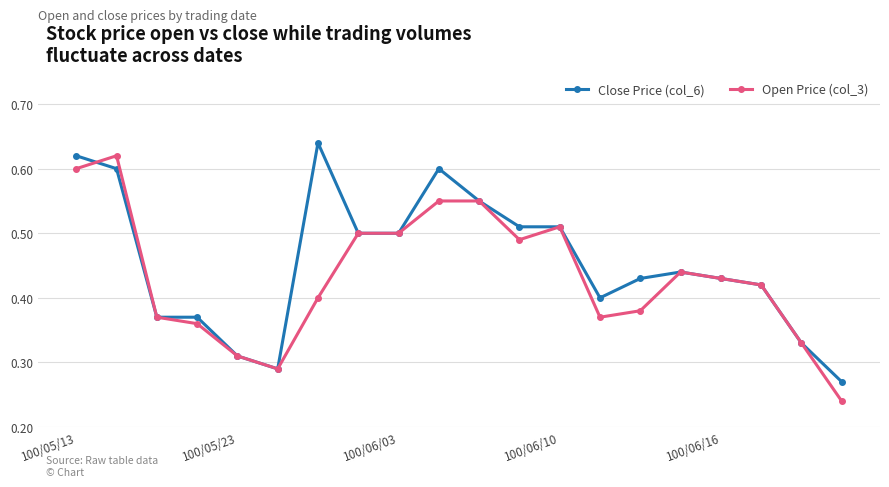

How many Open Price (col_3) values are between 0 and 1?

20